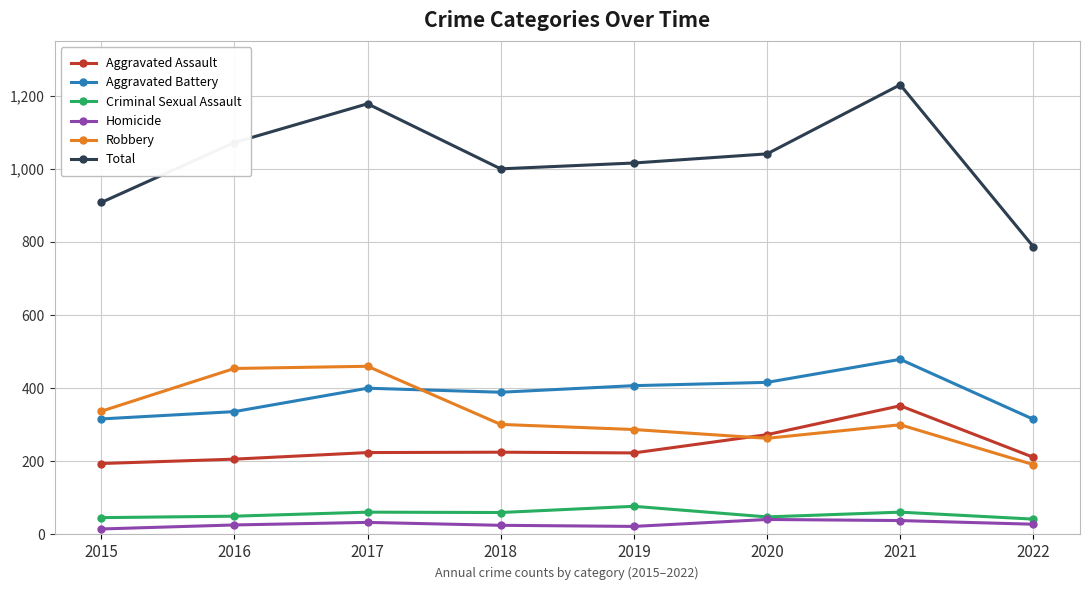

Which series has the largest total across all categories?

Total